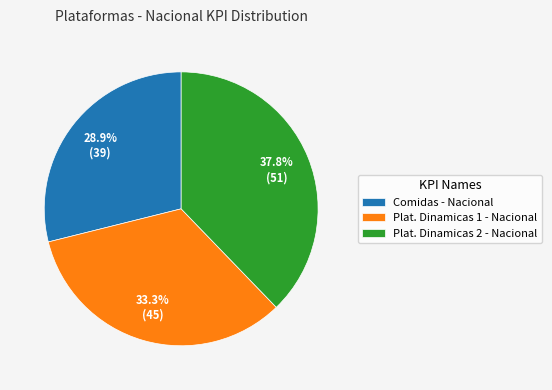

Count the number of slices in the pie.

3